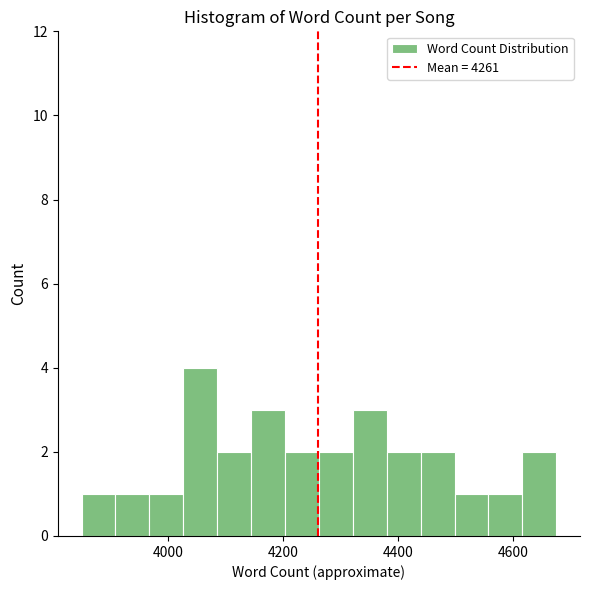

Read against the x-axis, roughly where is the centre of the tallest bar?

4060